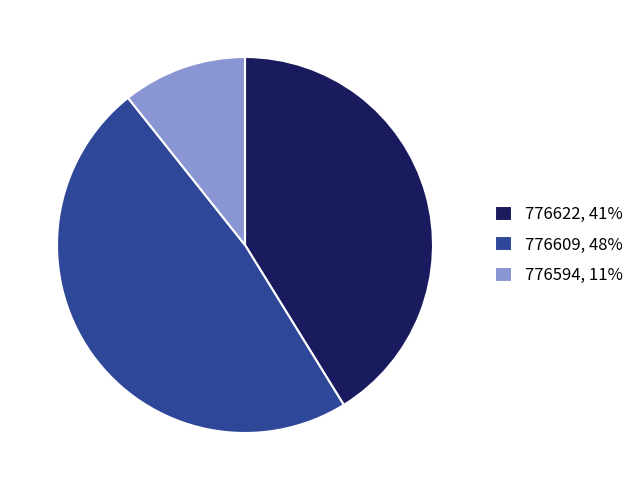

Count the number of slices in the pie.

3